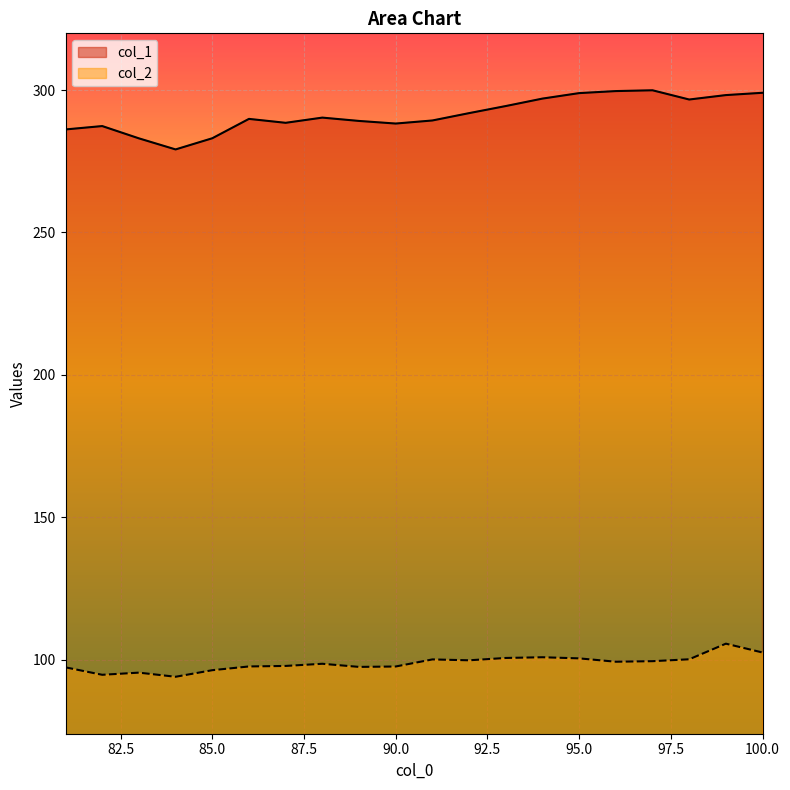

Which series has the widest spread of values?

col_1